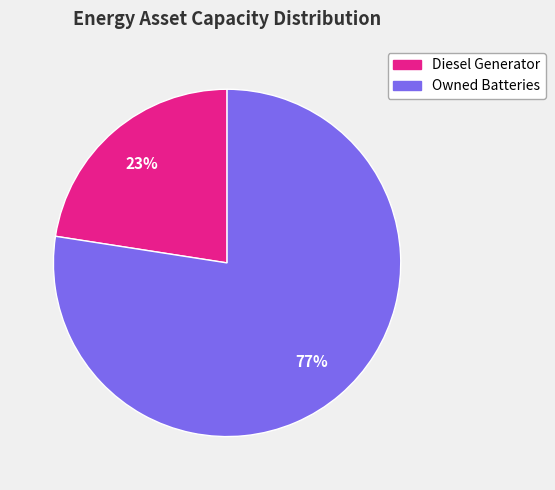

Is there a majority slice in this chart?

Yes